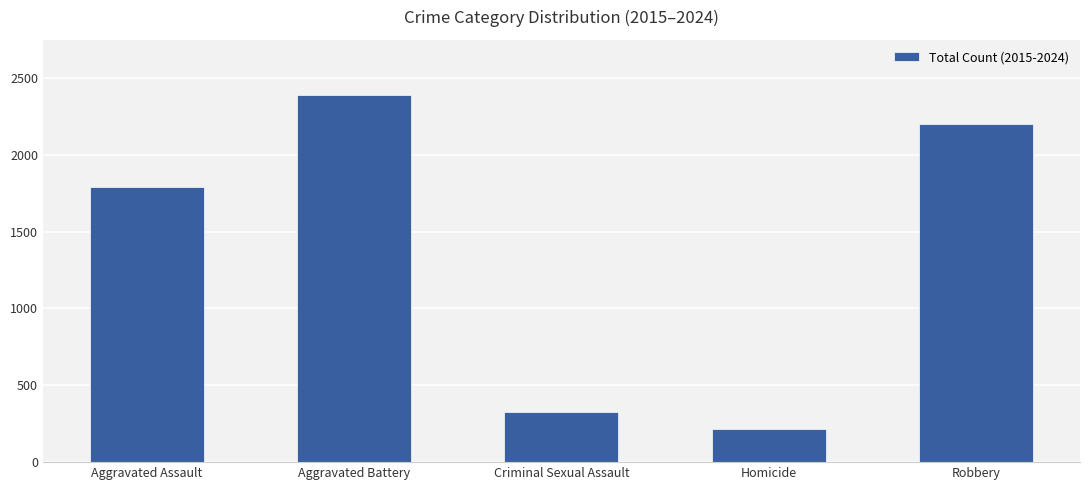

Reading left to right, extract all data points from this chart.

1792	2389	327	213	2197